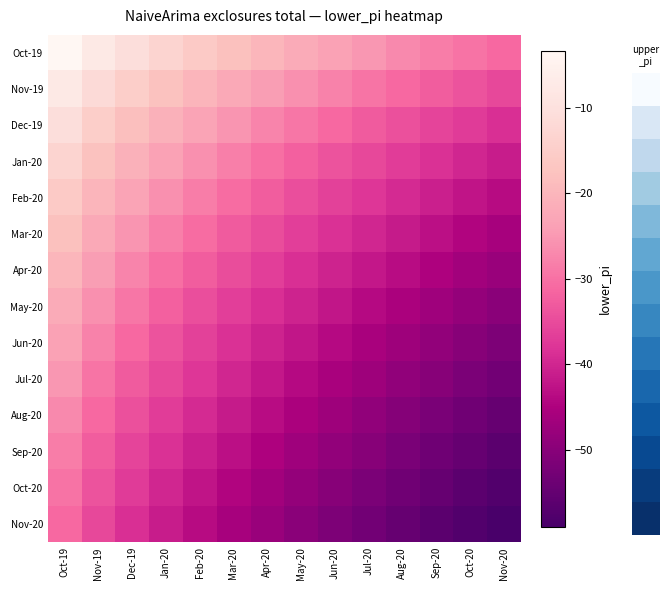

What is the smallest value displayed?

-59.0